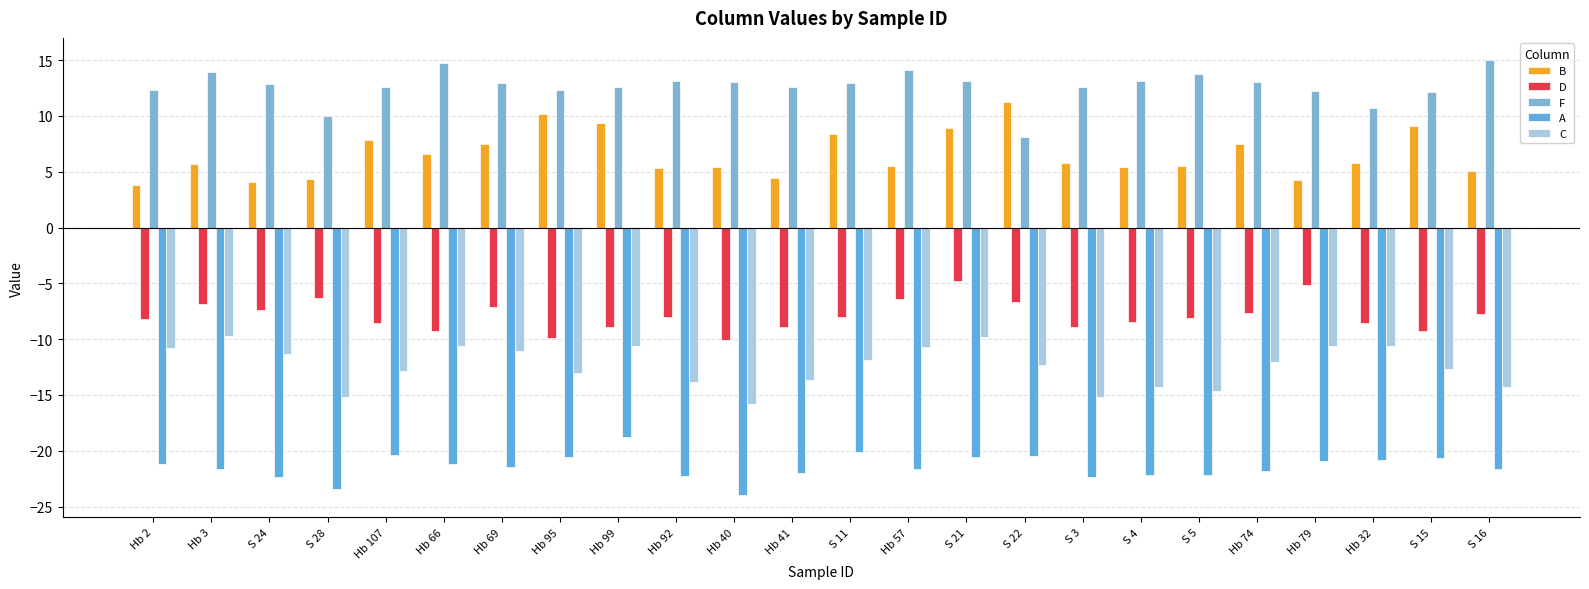

Is the value of A at Hb 41 greater than the value of C at Hb 79?

No